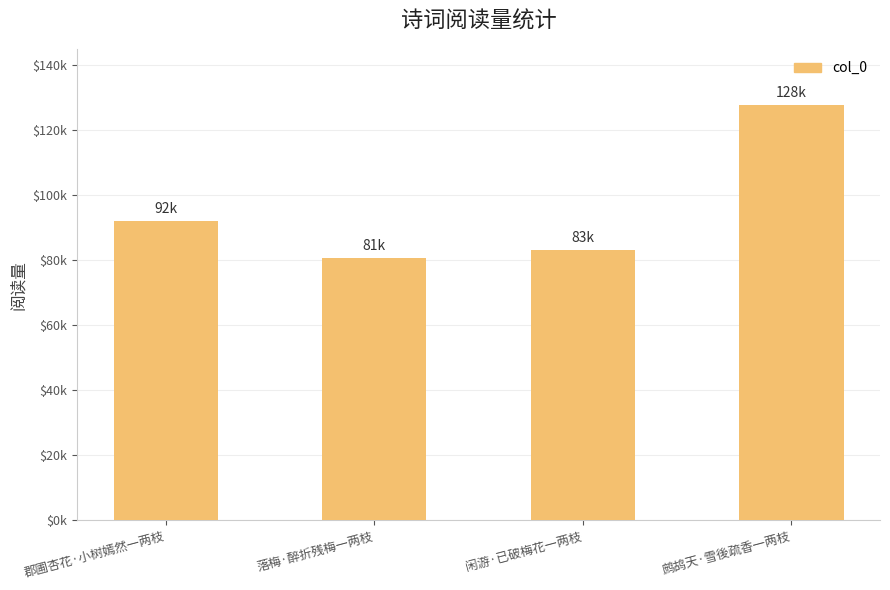

At which label is the value closest to 104320?

郡圃杏花·小树嫣然一两枝